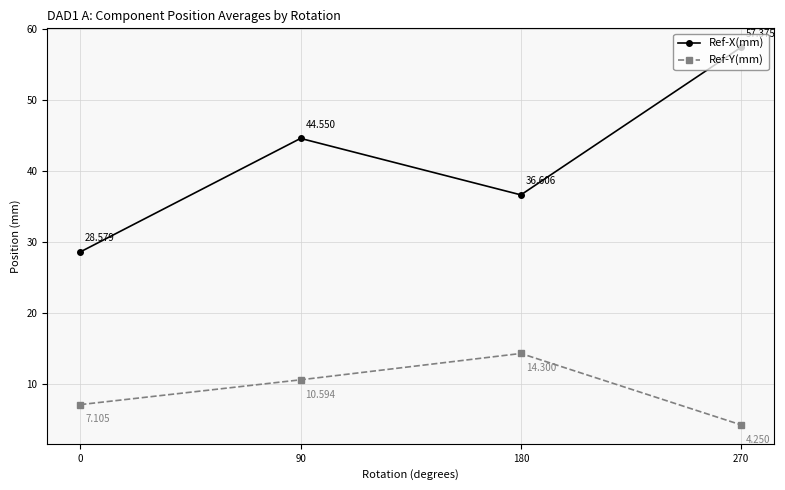

How many data points in Ref-Y(mm) are above 10?

2